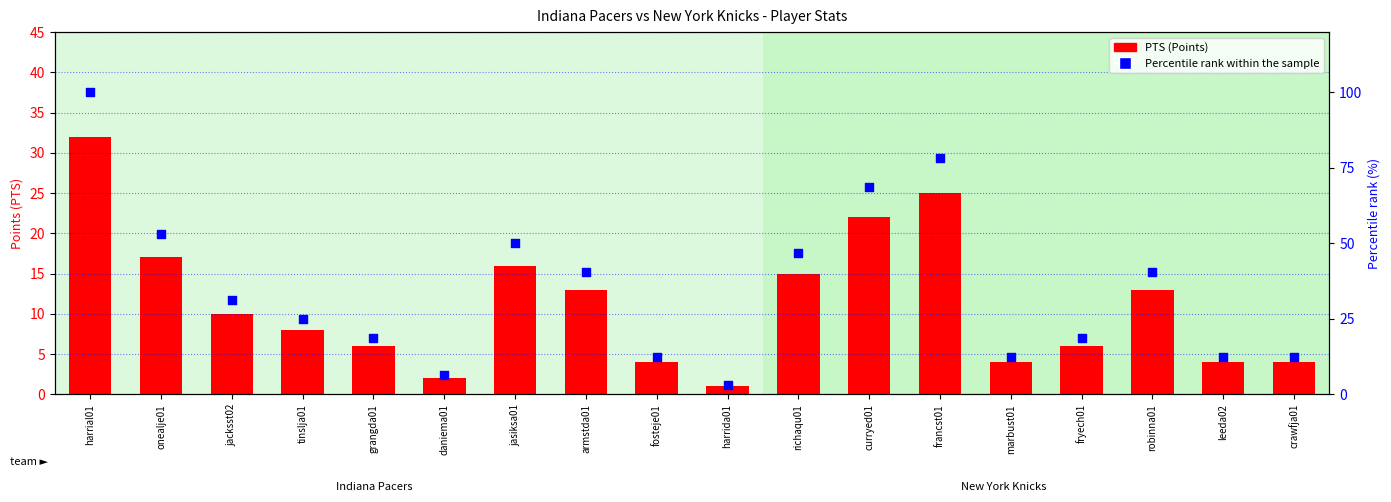

At how many categories does at least one series exceed 20?

10